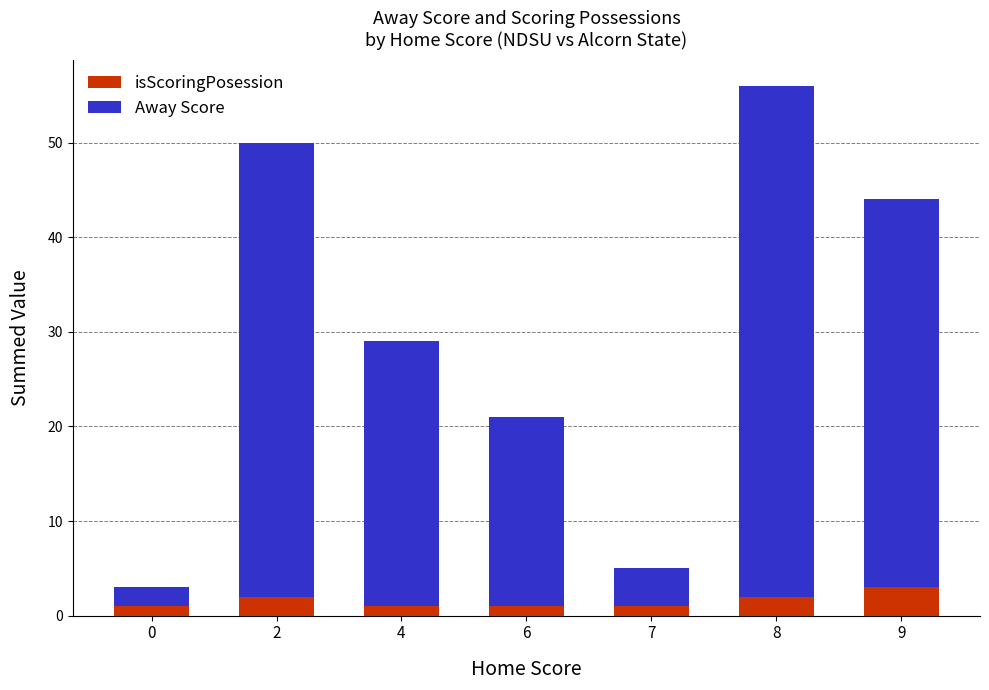

What is the sum of all isScoringPosession values?

11